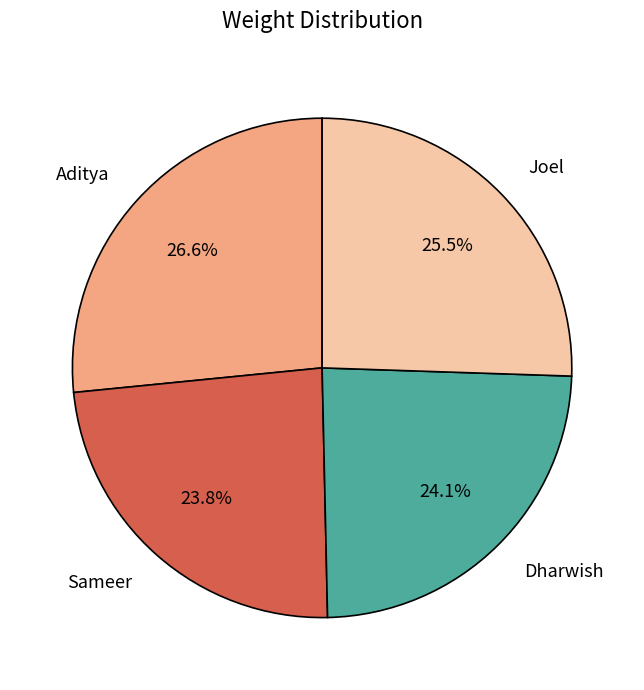

Is it true that Sameer is 14% of the pie?

False